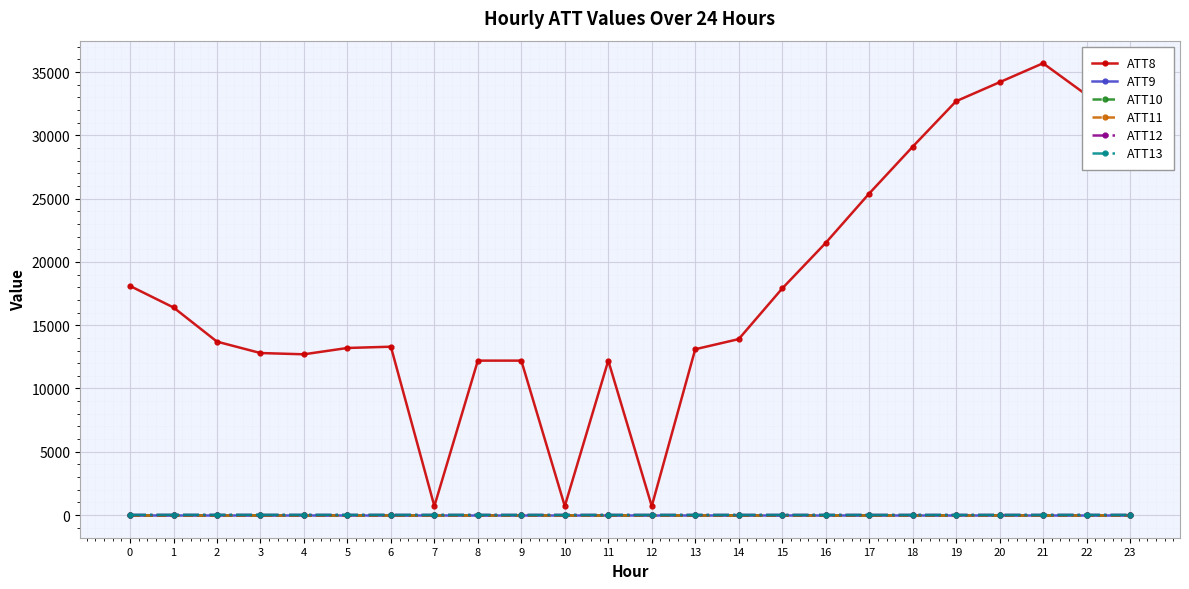

Reading left to right, list all the values displayed in this chart.

ATT8: 0=18100.0	1=16400.0	2=13700.0	3=12800.0	4=12700.0	5=13200.0	6=13300.0	7=700.0	8=12200.0	9=12200.0	10=700.0	11=12200.0	12=700.0	13=13100.0	14=13900.0	15=17900.0	16=21500.0	17=25400.0	18=29100.0	19=32700.0	20=34200.0	21=35700.0	22=33200.0	23=31400.0
ATT9: 0=-10.0	1=-10.0	2=-10.0	3=-10.0	4=-10.0	5=-10.0	6=-10.0	7=-10.0	8=-10.0	9=-10.0	10=-10.0	11=-10.0	12=-10.0	13=-10.0	14=-10.0	15=-10.0	16=-10.0	17=-10.0	18=-10.0	19=-10.0	20=-10.0	21=-10.0	22=-10.0	23=-10.0
ATT10: 0=-10.0	1=-10.0	2=-10.0	3=-10.0	4=-10.0	5=-10.0	6=-10.0	7=-10.0	8=-10.0	9=-10.0	10=-10.0	11=-10.0	12=-10.0	13=-10.0	14=-10.0	15=-10.0	16=-10.0	17=-10.0	18=-10.0	19=-10.0	20=-10.0	21=-10.0	22=-10.0	23=-10.0
ATT11: 0=-10.0	1=-10.0	2=-10.0	3=-10.0	4=-10.0	5=-10.0	6=-10.0	7=-10.0	8=-10.0	9=-10.0	10=-10.0	11=-10.0	12=-10.0	13=-10.0	14=-10.0	15=-10.0	16=-10.0	17=-10.0	18=-10.0	19=-10.0	20=-10.0	21=-10.0	22=-10.0	23=-10.0
ATT12: 0=2.1	1=2.6	2=2.8	3=2.0	4=1.4	5=1.3	6=1.3	7=1.2	8=1.2	9=1.5	10=2.3	11=1.3	12=1.2	13=1.1	14=0.7	15=1.5	16=1.6	17=1.9	18=1.9	19=1.7	20=2.6	21=2.6	22=2.5	23=2.6
ATT13: 0=12.8	1=13.2	2=12.8	3=13.2	4=11.9	5=11.1	6=11.2	7=9.9	8=8.3	9=6.0	10=5.0	11=6.4	12=6.5	13=6.7	14=6.7	15=6.8	16=6.7	17=5.8	18=5.8	19=6.3	20=6.9	21=6.9	22=8.6	23=9.8